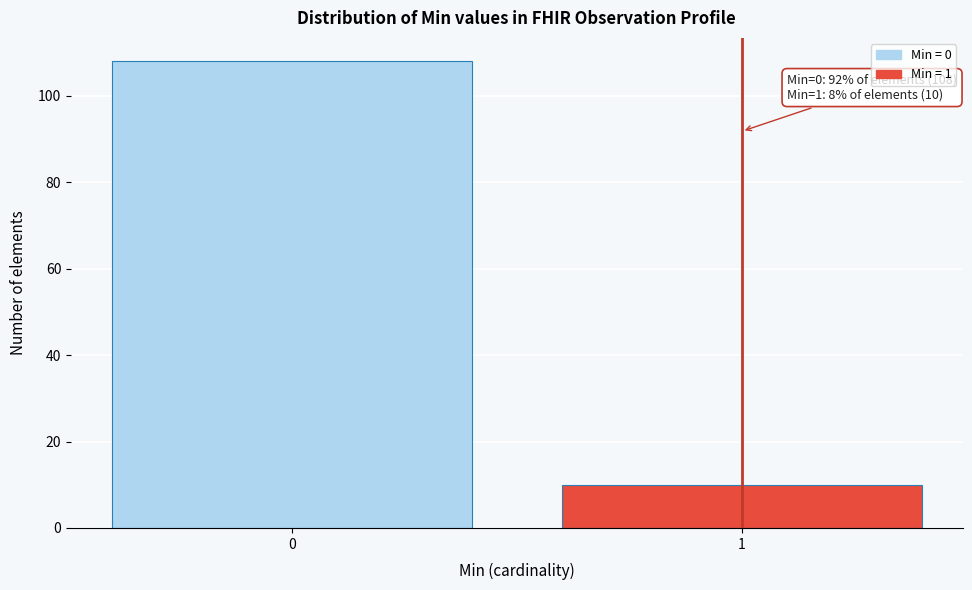

Reading left to right, extract all data points from this chart.

108	10